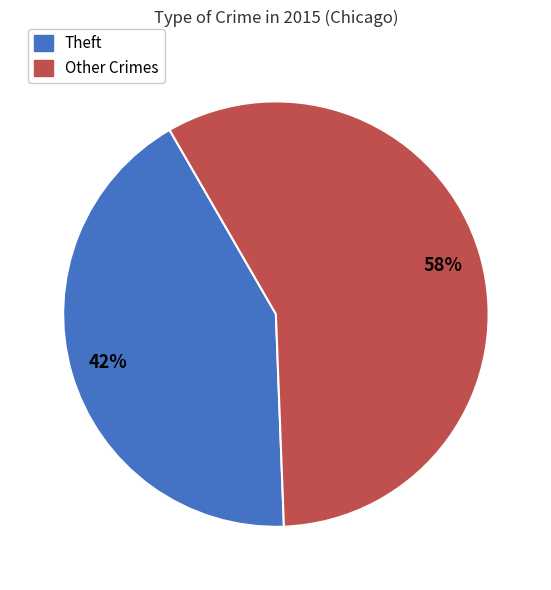

To the nearest percent, what is the average slice percentage?

50%